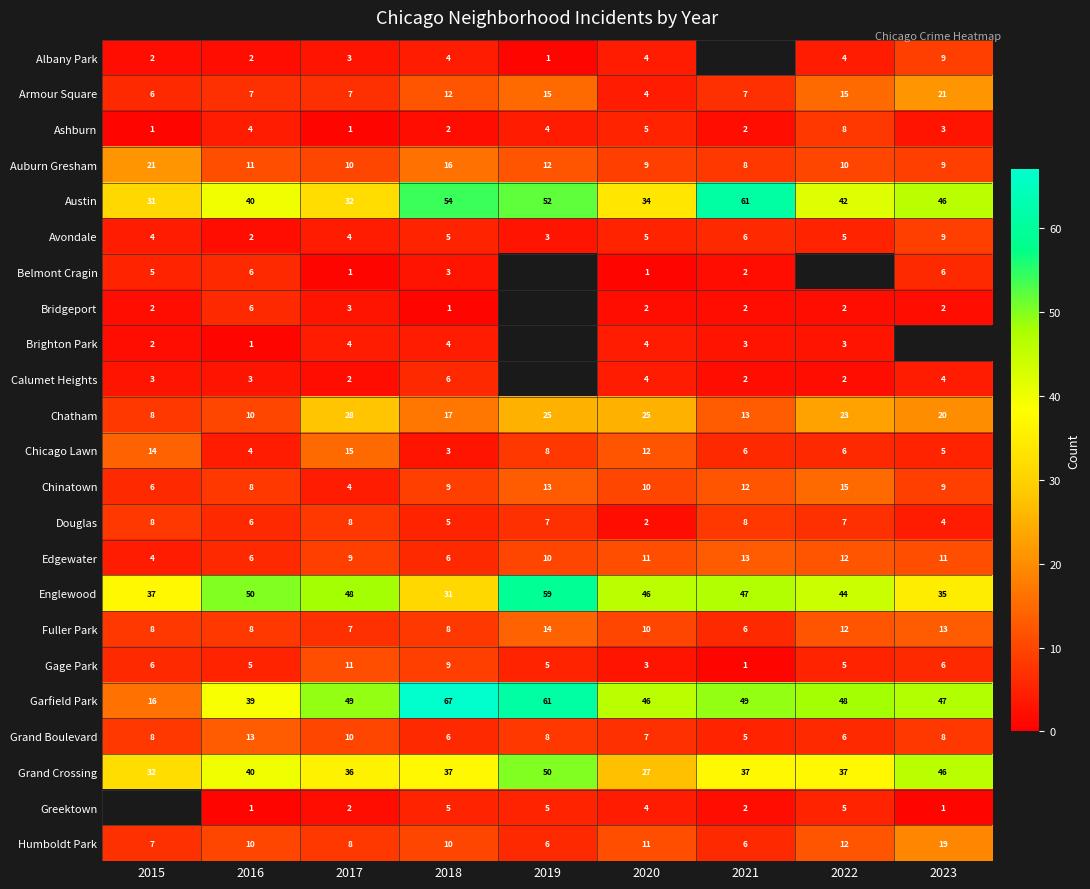

What is the total value across all series at 2018?

320